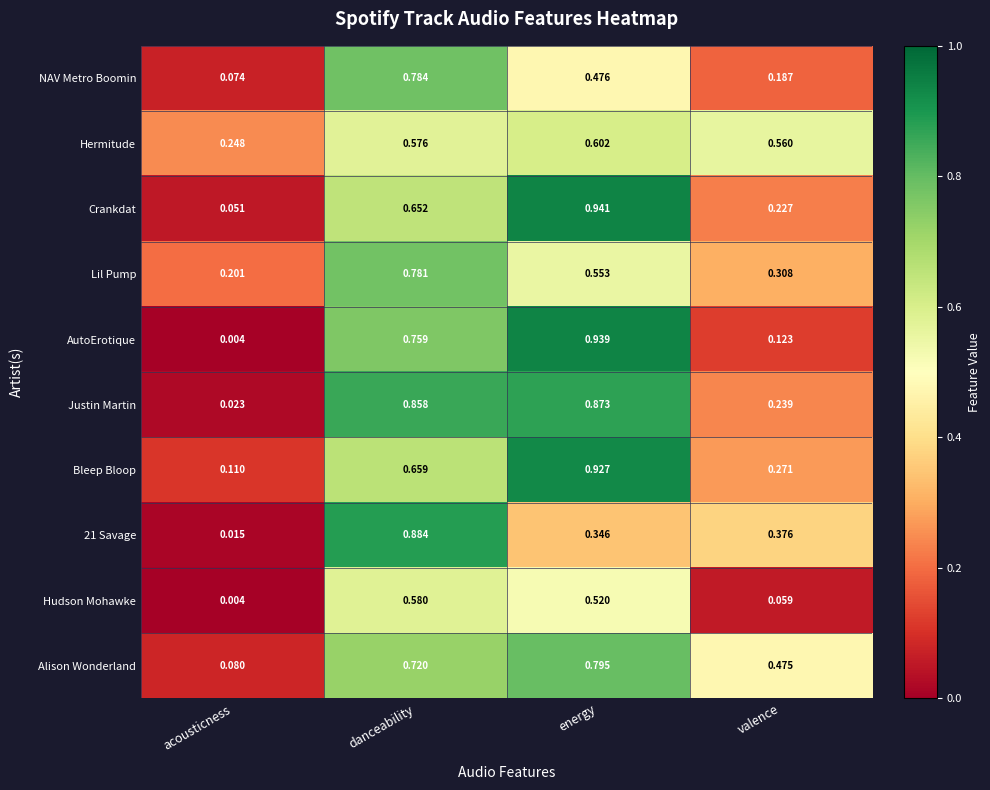

Which series changed the most between acousticness and energy?

AutoErotique